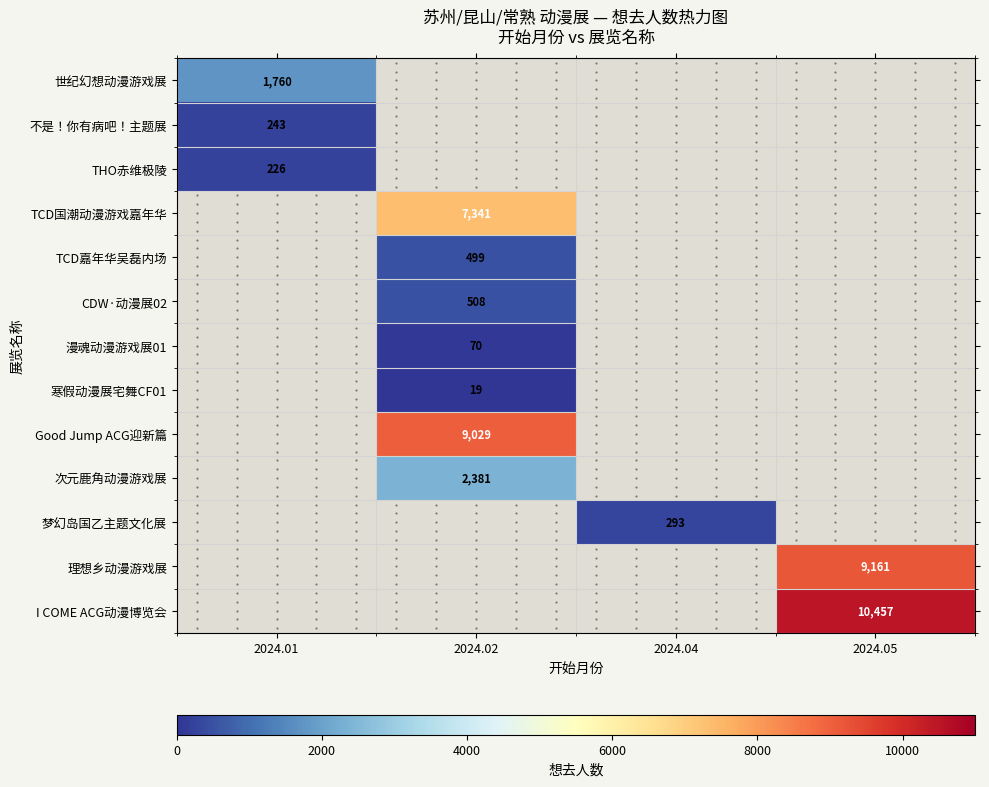

At how many categories does at least one series exceed 3746?

2